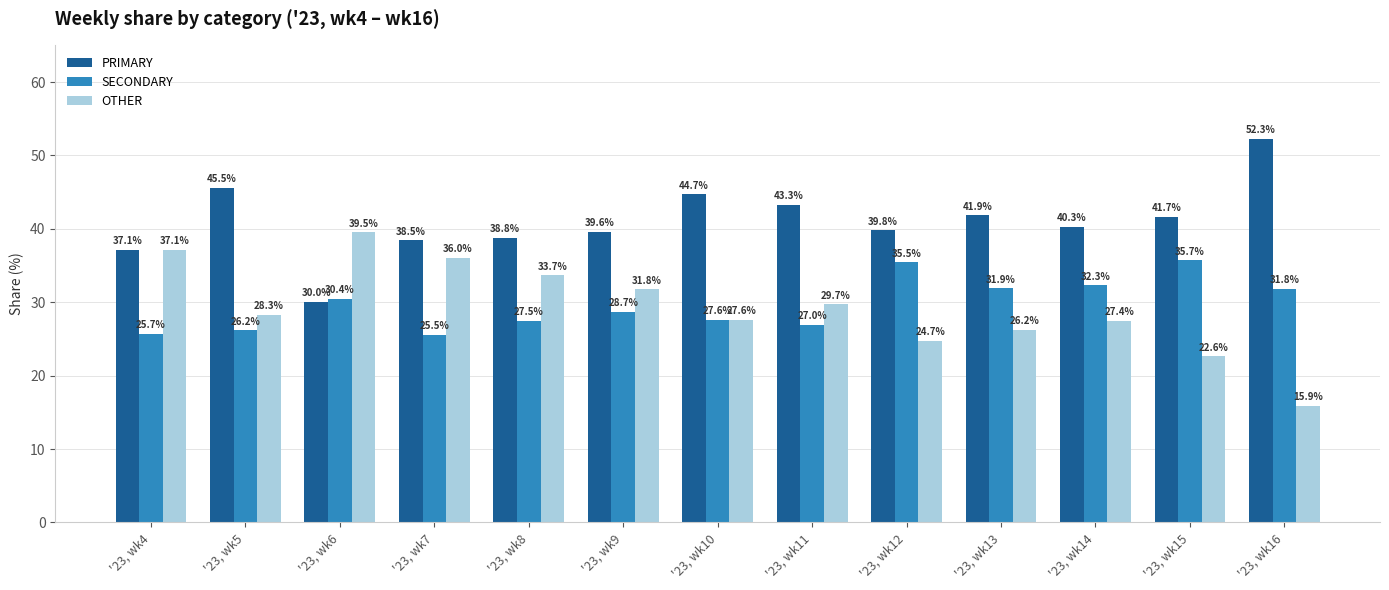

Which series changed the most between '23, wk4 and '23, wk10?

OTHER